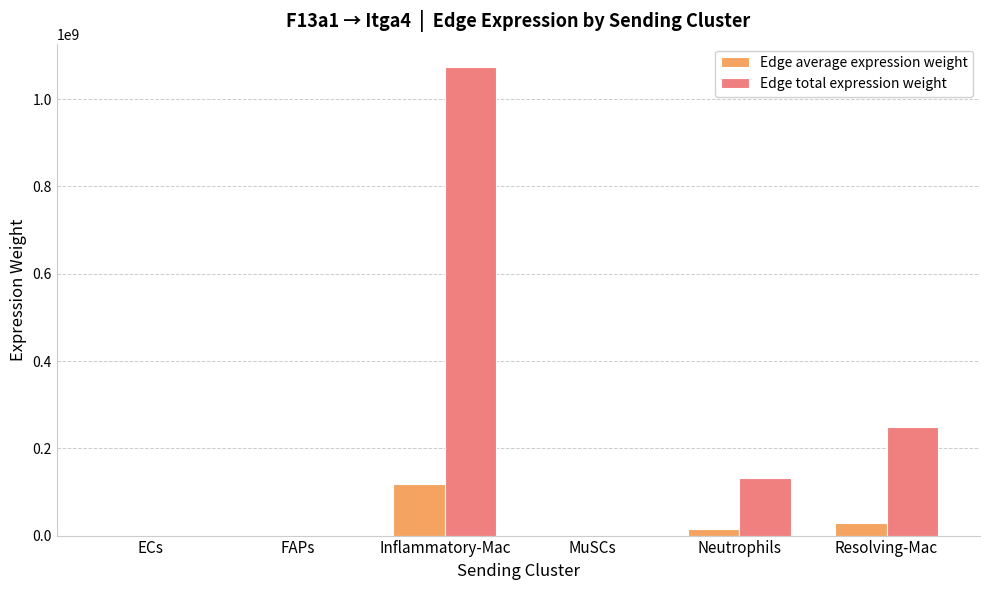

What is the sum of all Edge total expression weight values?

1454691700.3